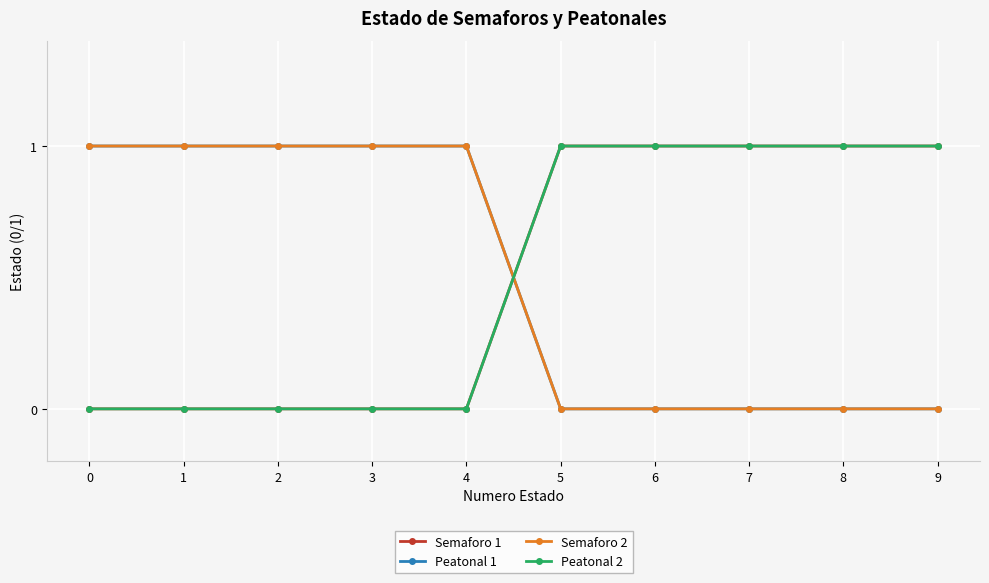

Between 1 and 3, which series saw the biggest shift?

Semaforo 1